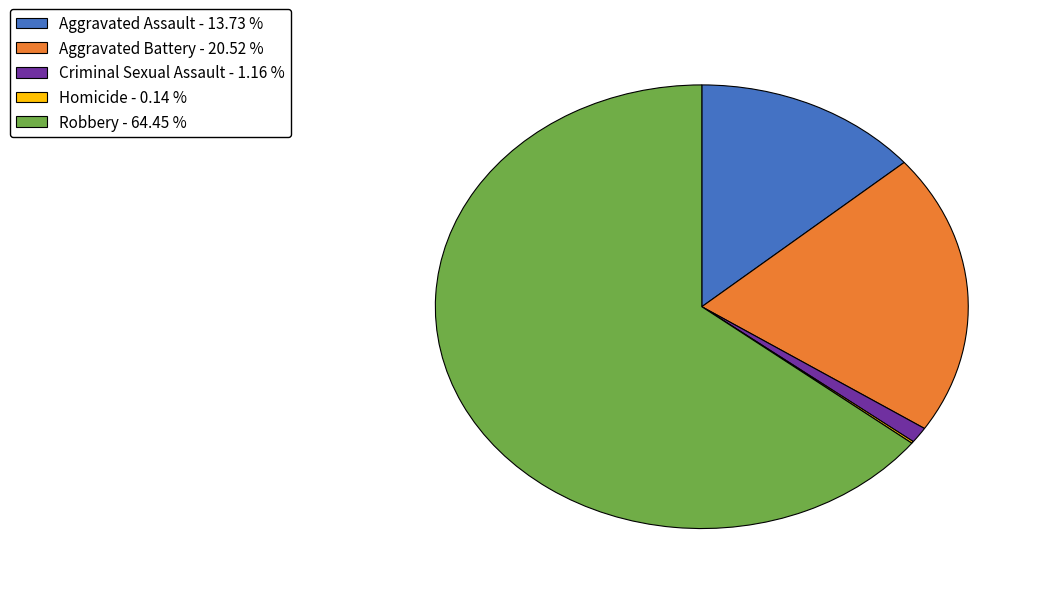

Between Aggravated Assault - 13.73 % and Criminal Sexual Assault - 1.16 %, which is larger?

Aggravated Assault - 13.73 %